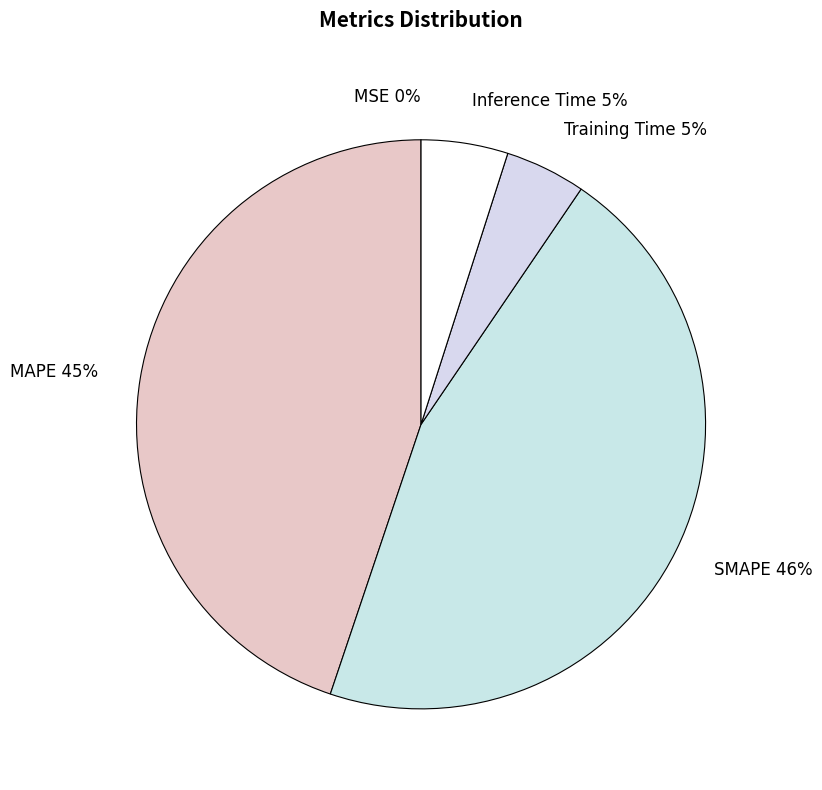

To the nearest percent, what is the difference between the largest and smallest slice percentages?

46%